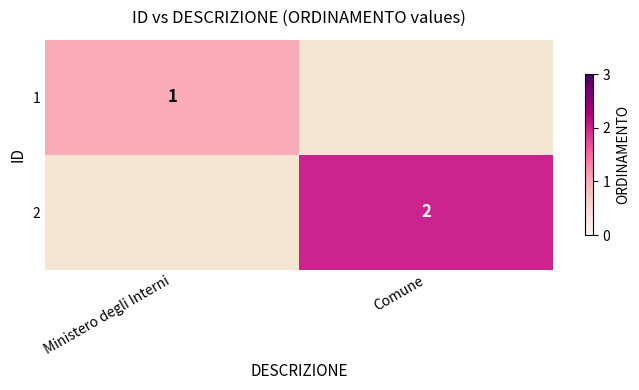

How many categories are shown in the chart?

2